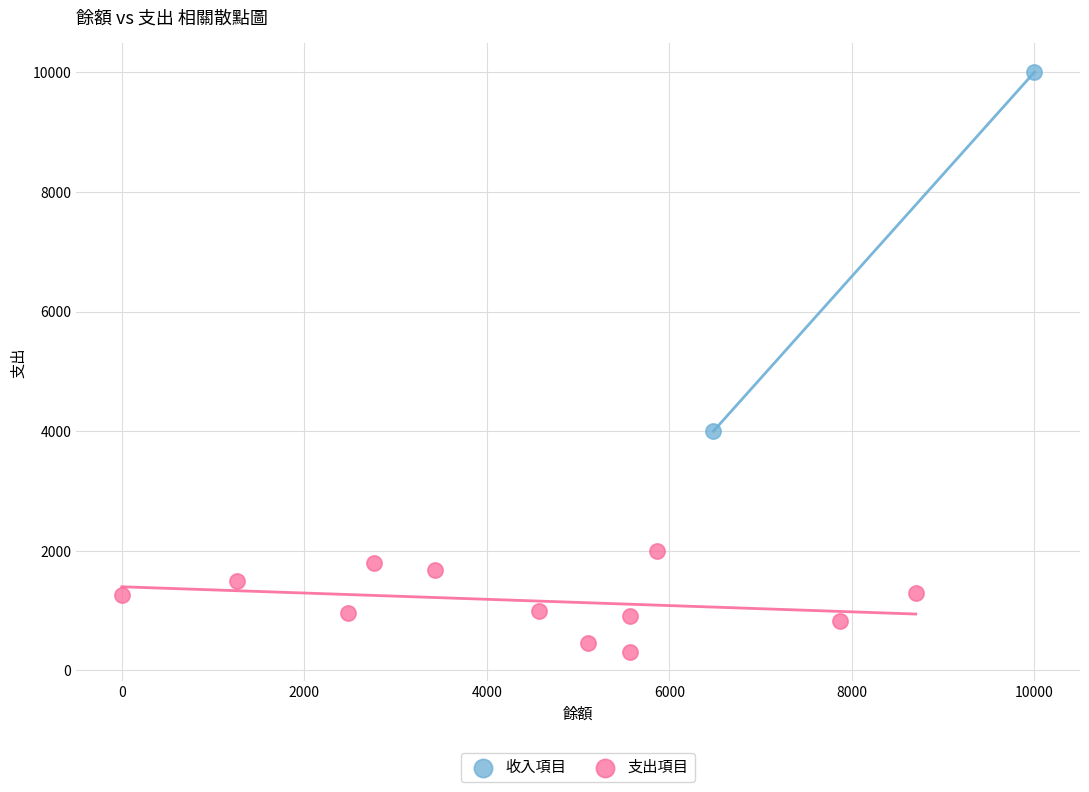

What are all the series names shown in the legend?

收入項目, 支出項目